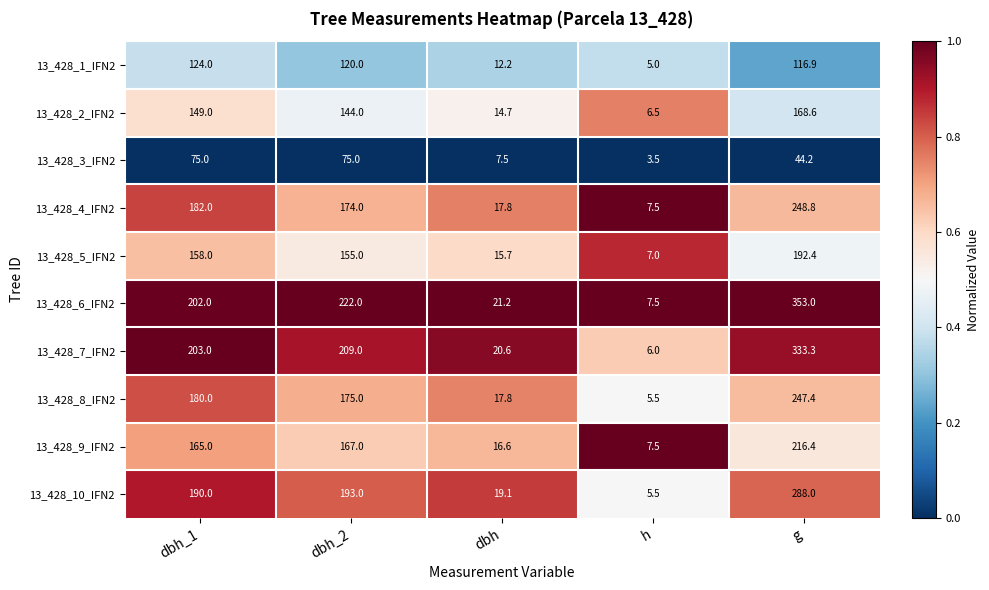

Which category has the lowest value in the 13_428_2_IFN2 series?

h